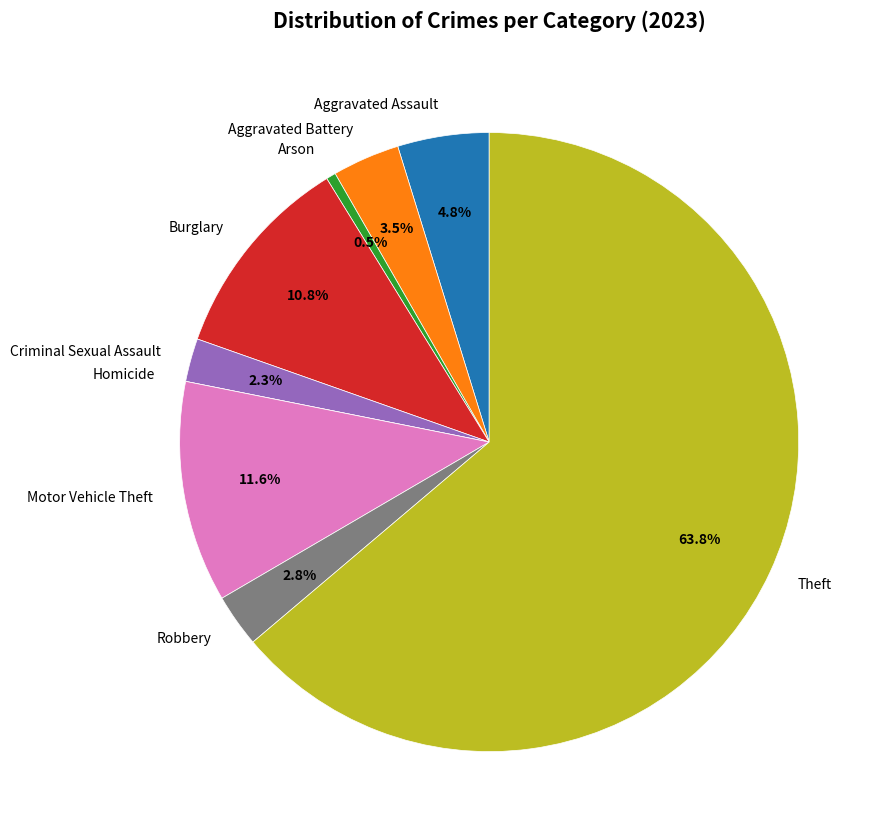

To the nearest percent, what is the average slice percentage?

11%